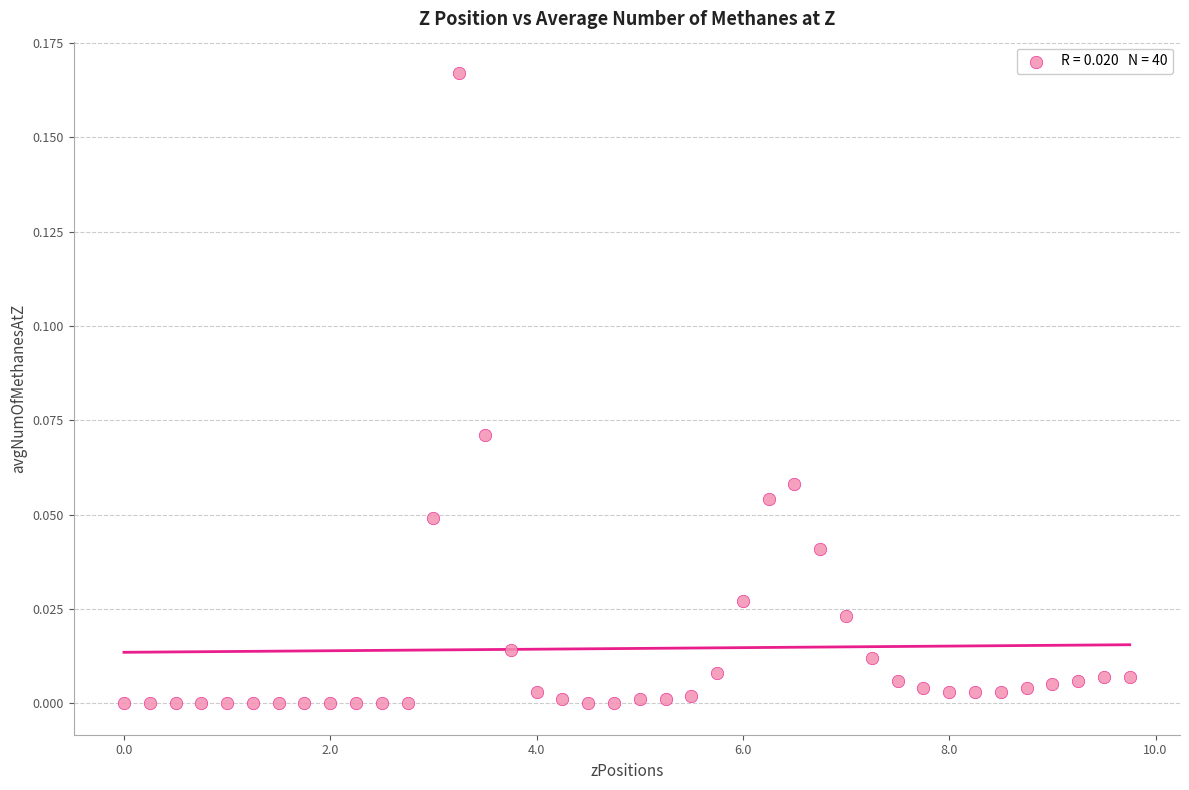

What is the range of X values (max minus min)?

9.8